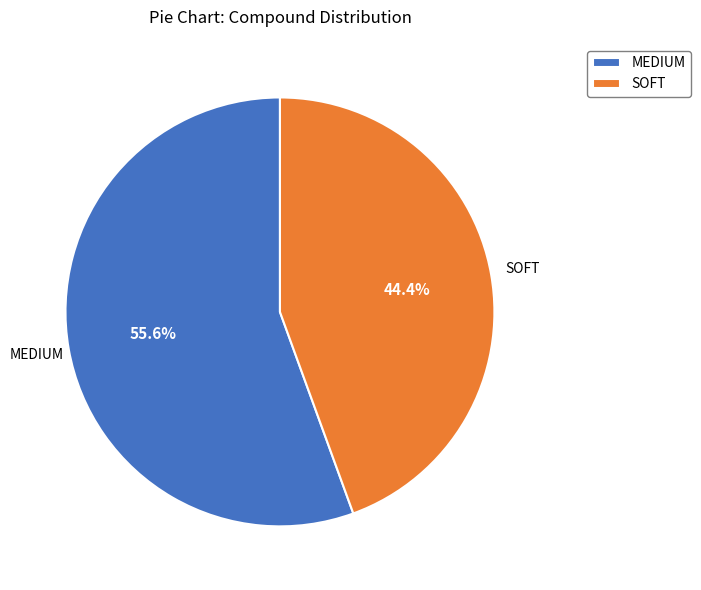

What is the total percentage of SOFT and MEDIUM?

100.0%